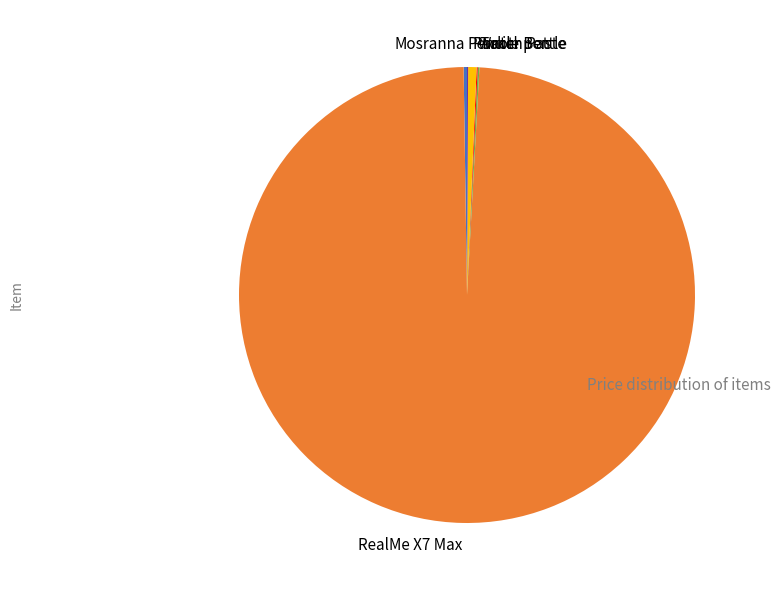

What is the largest slice in the pie chart?

RealMe X7 Max